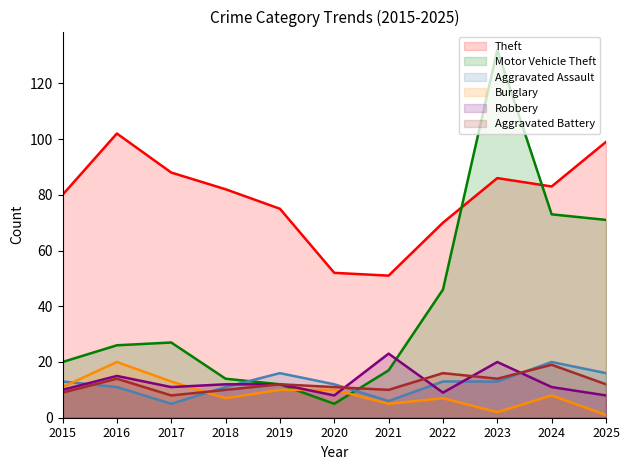

Reading left to right, extract all data points from this chart.

Theft: 80	102	88	82	75	52	51	70	86	83	99
Motor Vehicle Theft: 20	26	27	14	12	5	17	46	132	73	71
Aggravated Assault: 13	11	5	11	16	12	6	13	13	20	16
Burglary: 11	20	13	7	10	10	5	7	2	8	1
Robbery: 10	15	11	12	12	8	23	9	20	11	8
Aggravated Battery: 9	14	8	10	12	11	10	16	14	19	12